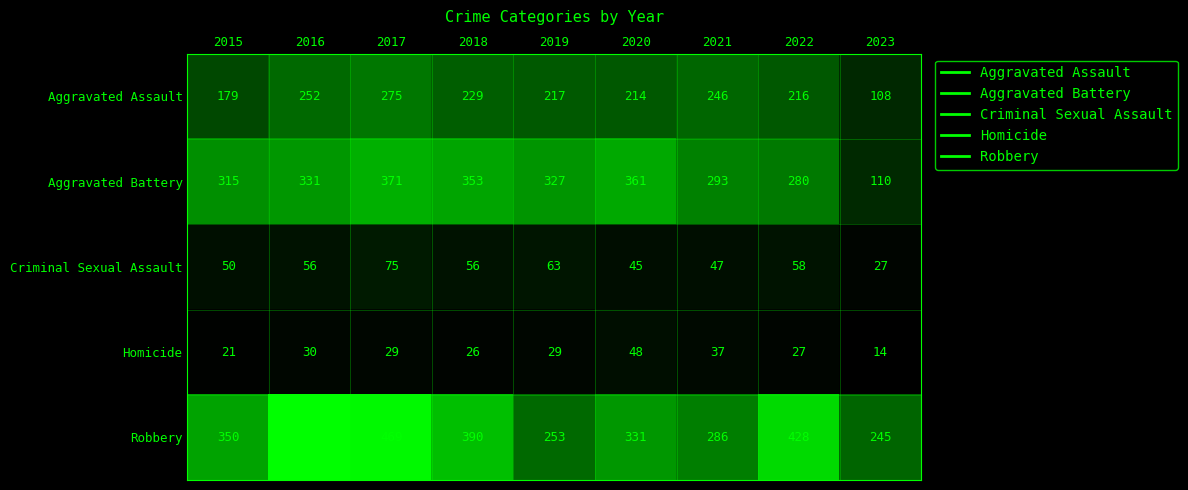

Which series changed the most between 2018 and 2021?

Robbery